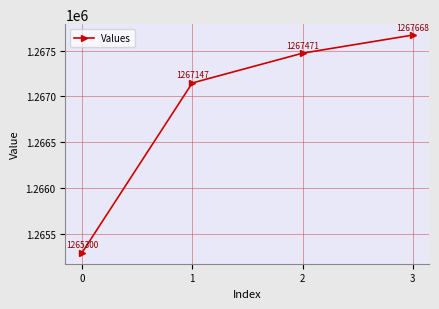

What is the difference between the maximum and second lowest values?

521